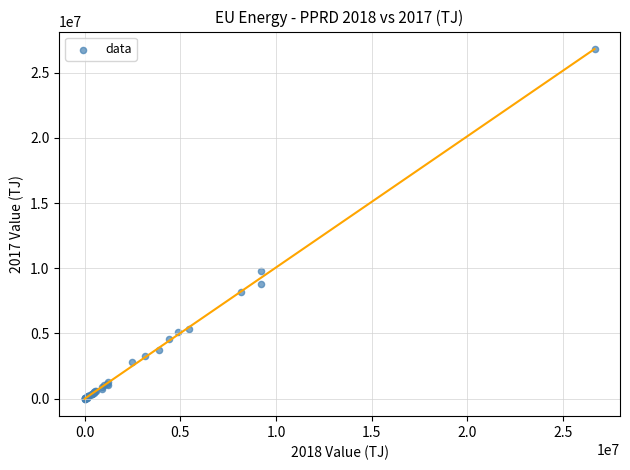

What Y value in the scatter plot is closest to 13392955?

9775540.7